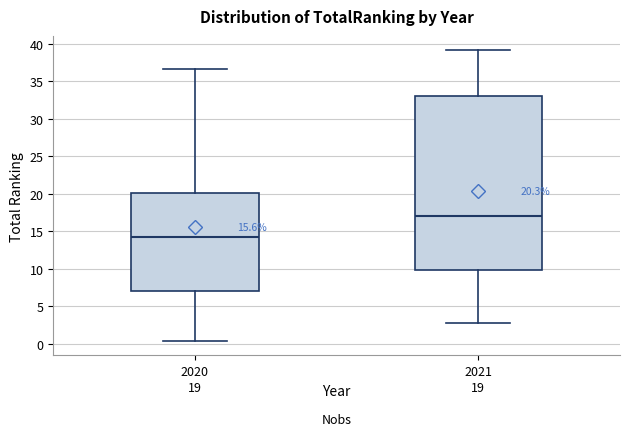

Comparing the boxes themselves (not the whiskers), which one is the tallest?

2021